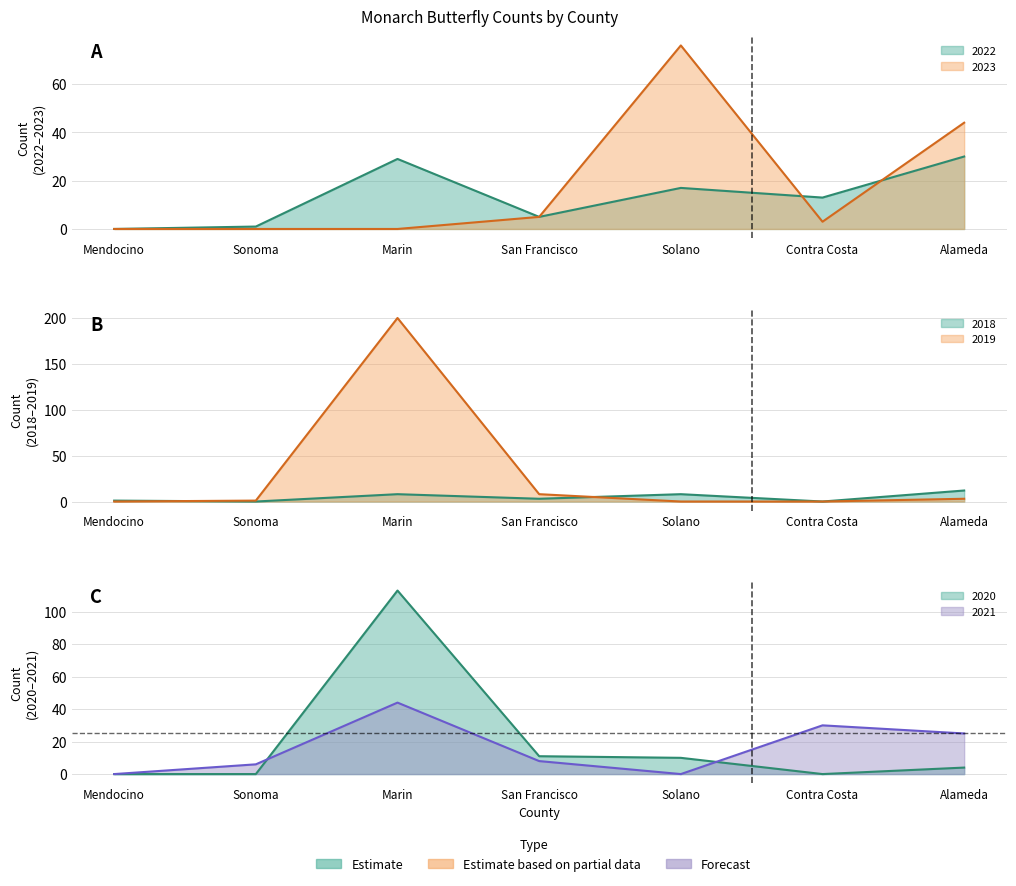

True or false: 2021 has more than 0 interior local peaks.

True